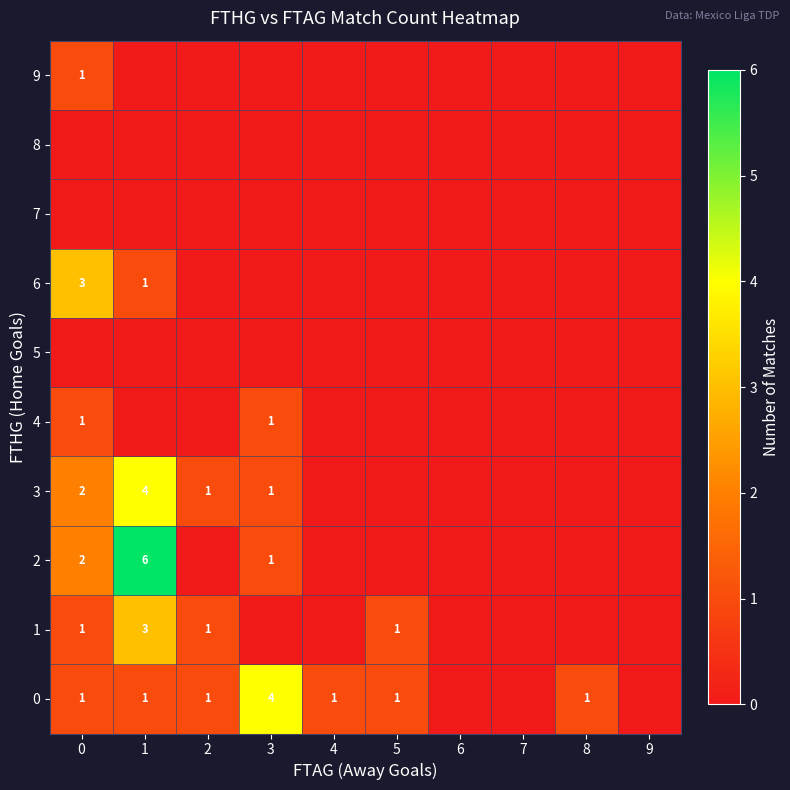

True or false: 0 has a value of 1 at 8.

True